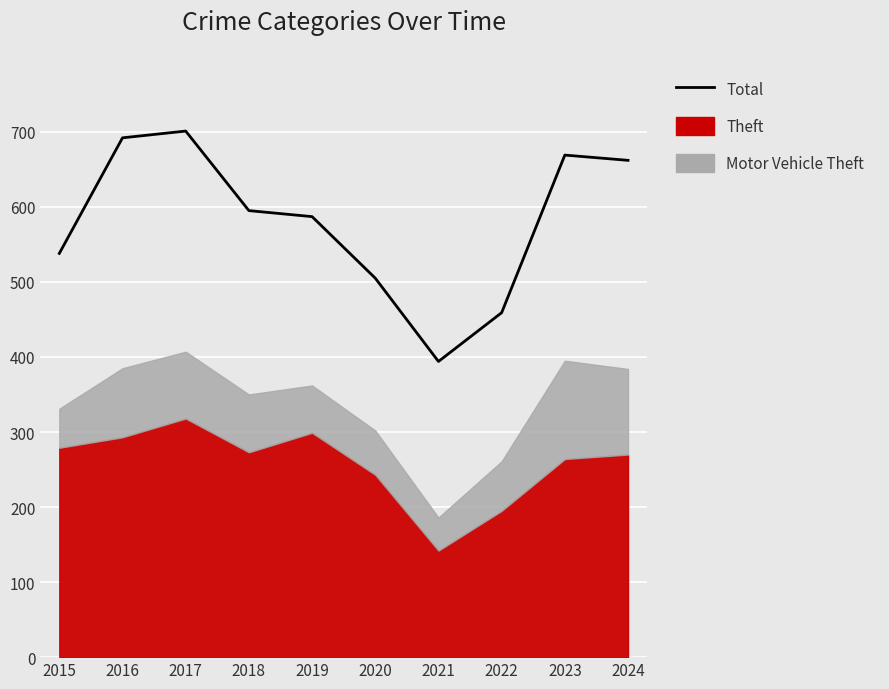

Where is the first local minimum?

2021